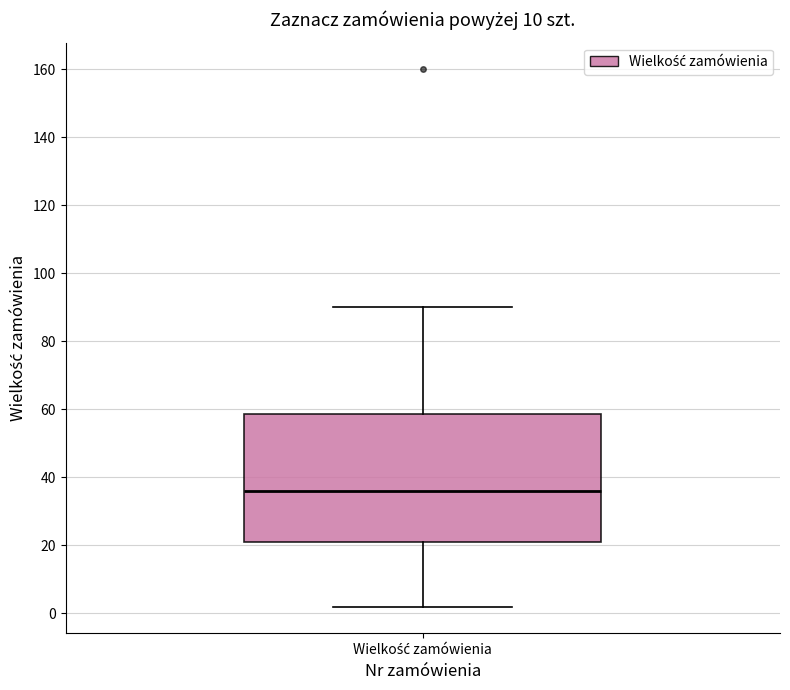

Read this box plot against the y-axis: the position of the median line, the range covered by the box, and the ends of both whiskers. The values are not printed on the chart, so give them approximately, as read against the axis.

median 36, box 22 to 58, whiskers 2 to 90